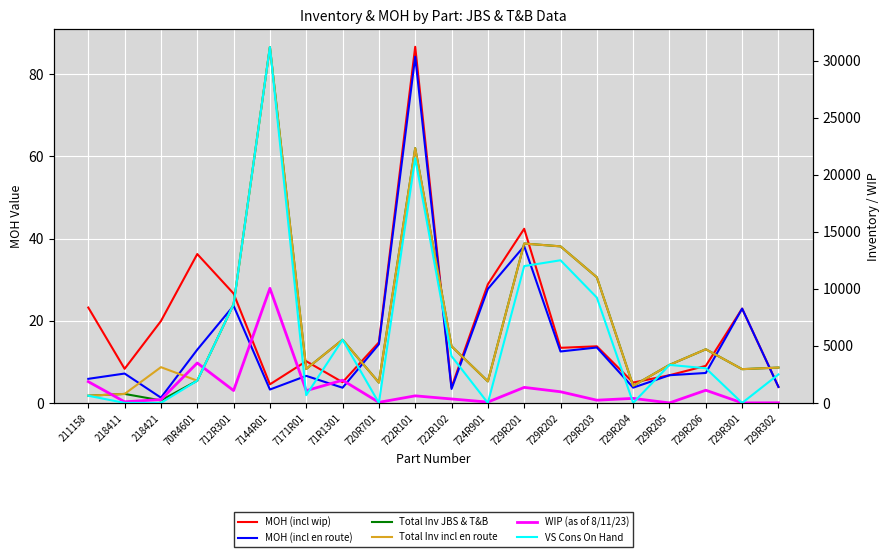

True or false: MOH (incl wip) has a value of 3.8 at 722R102.

True